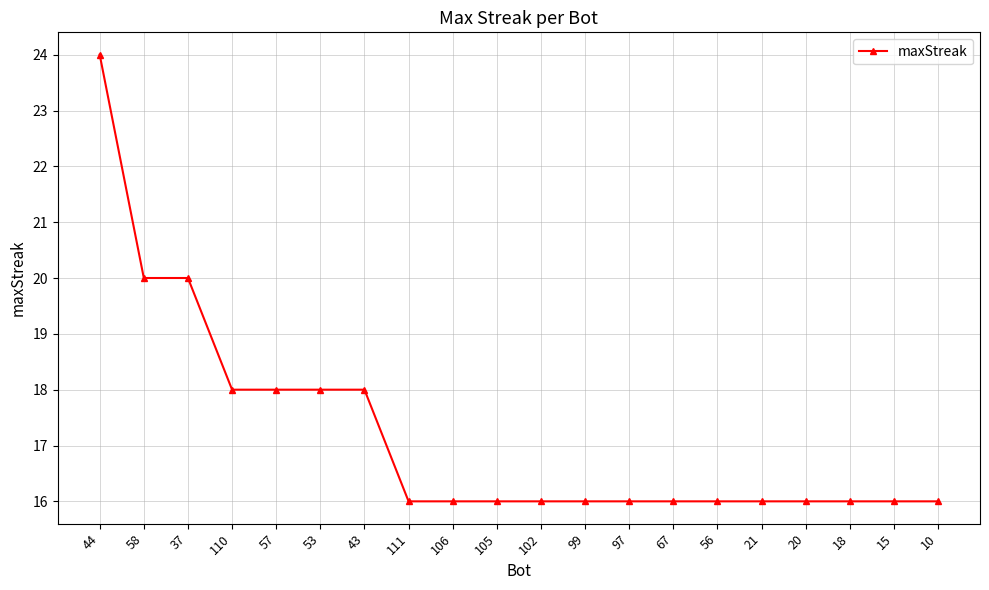

Count the number of data series in this chart.

1